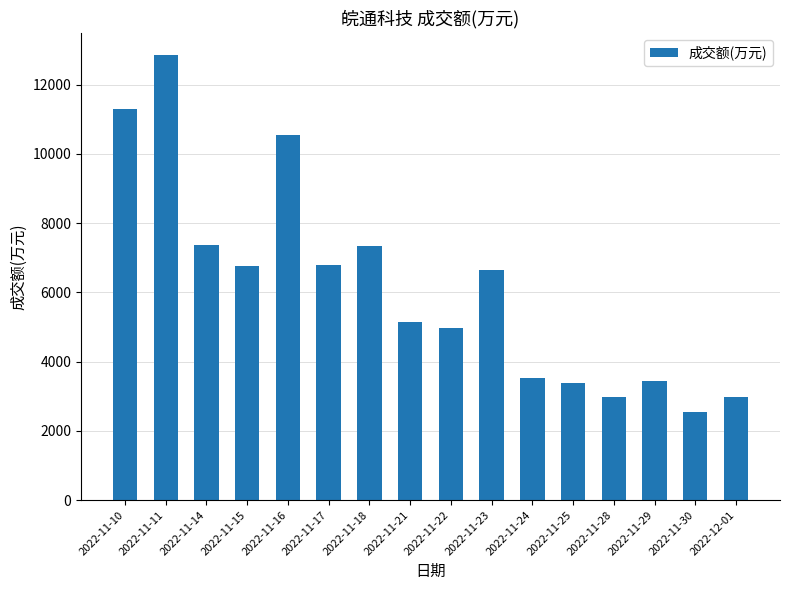

What is the sum of the values at 2022-11-25 and 2022-11-10?

14673